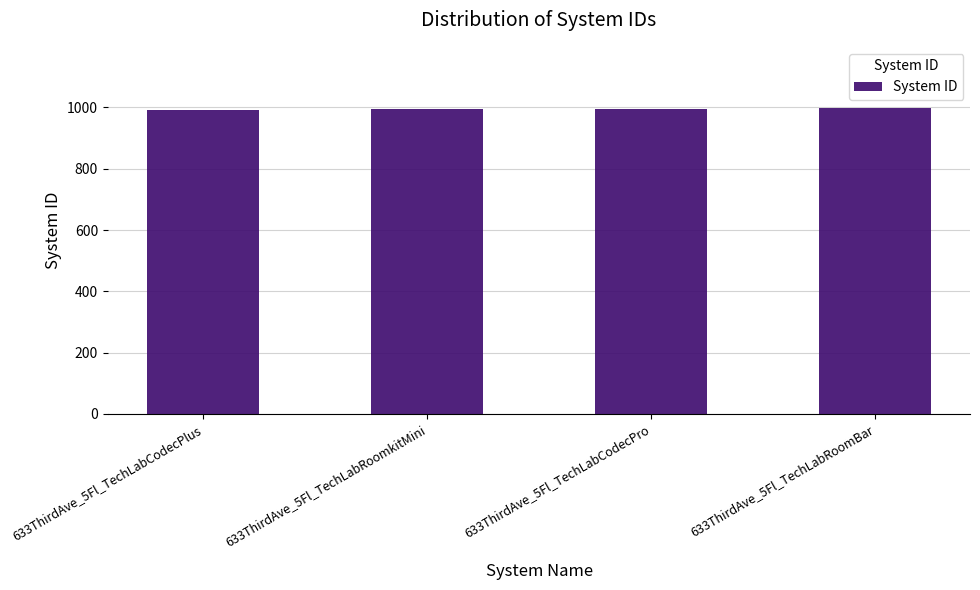

Is it true that the value at 633ThirdAve_5Fl_TechLabRoomBar is 1566?

False